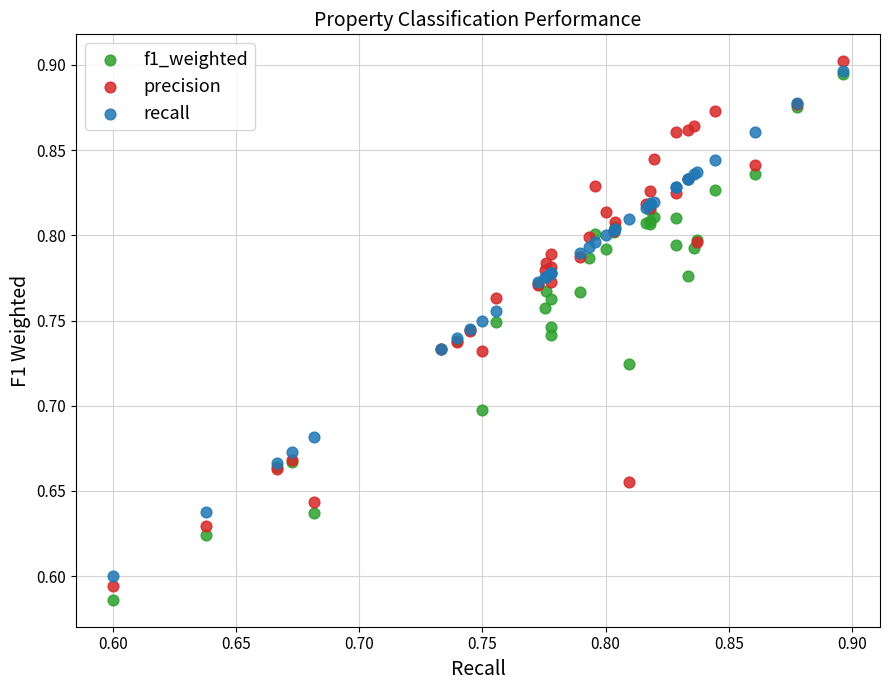

Which series reaches the minimum Y coordinate?

f1_weighted